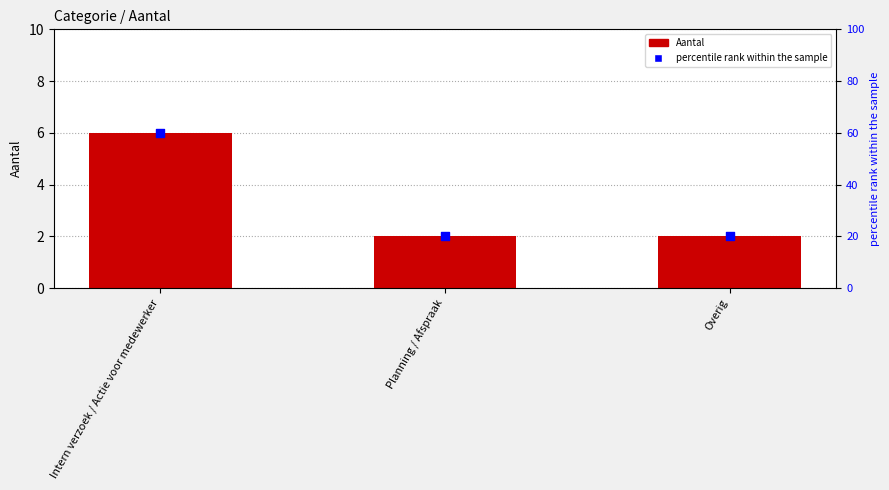

Which series contains the lowest Y value?

Aantal